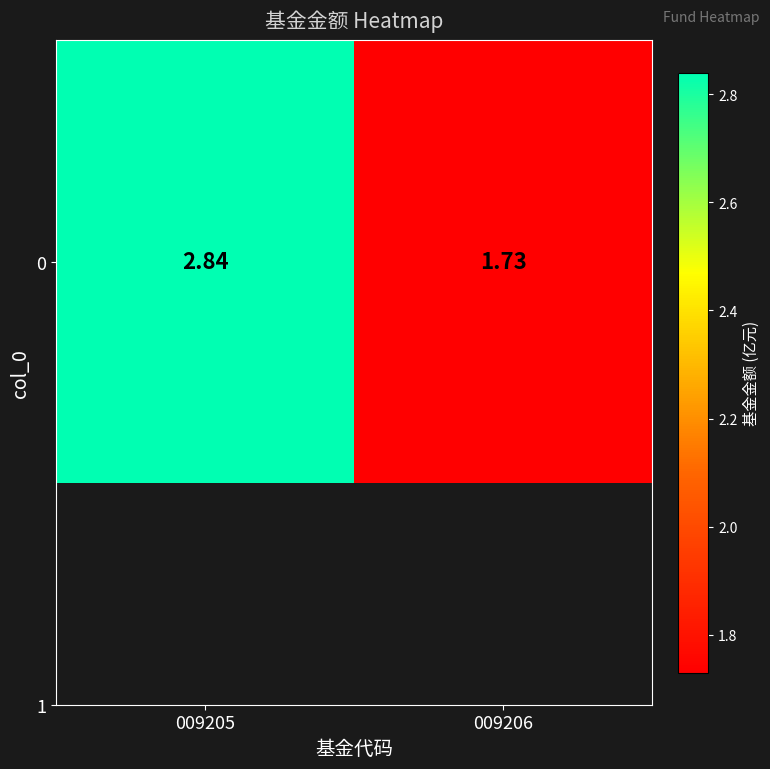

True or false: the data shows 4.9 at 009205.

False